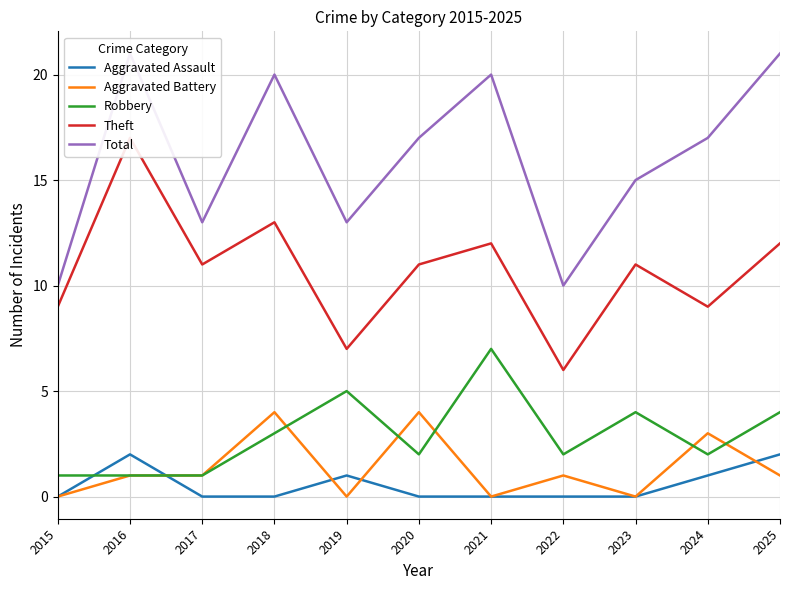

Between 2024 and 2020, which is larger?

2024